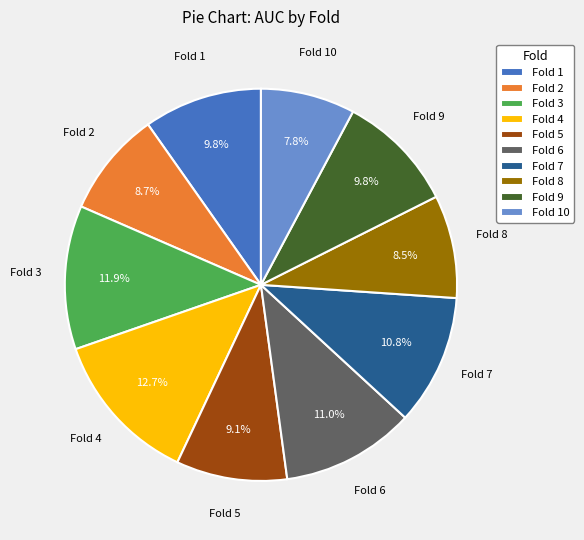

How many slices are in this pie chart?

10